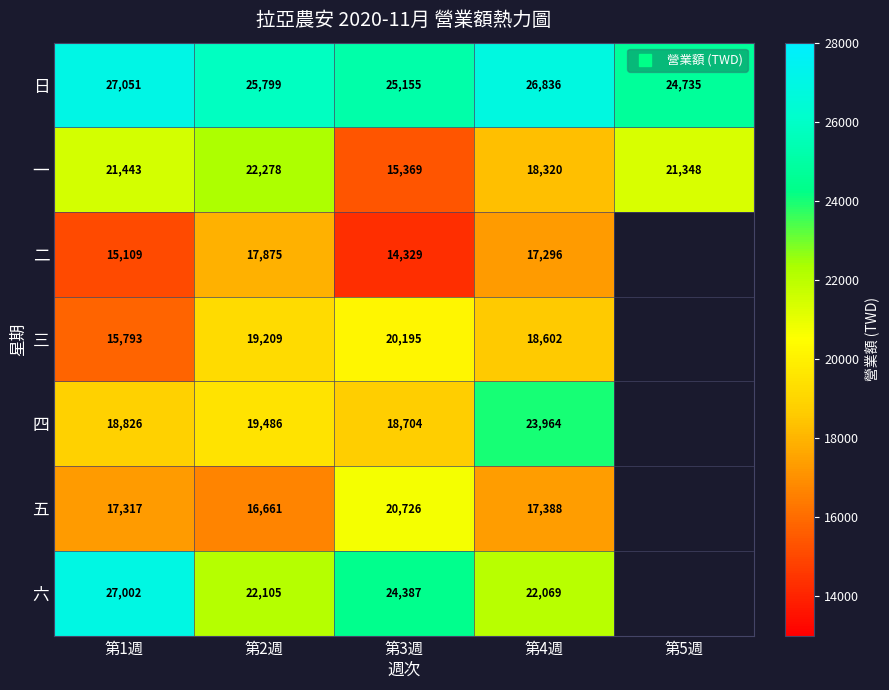

Rank the series at 第4週 from lowest to highest value.

二, 五, 一, 三, 六, 四, 日